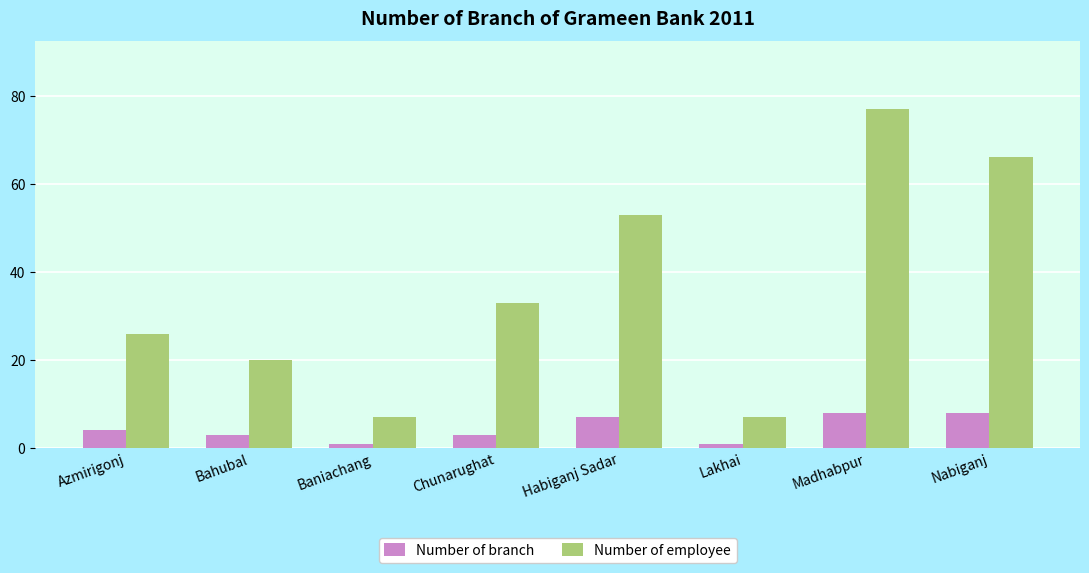

Reading left to right, what are all the values shown in this chart?

Number of branch: Azmirigonj=4	Bahubal=3	Baniachang=1	Chunarughat=3	Habiganj Sadar=7	Lakhai=1	Madhabpur=8	Nabiganj=8
Number of employee: Azmirigonj=26	Bahubal=20	Baniachang=7	Chunarughat=33	Habiganj Sadar=53	Lakhai=7	Madhabpur=77	Nabiganj=66